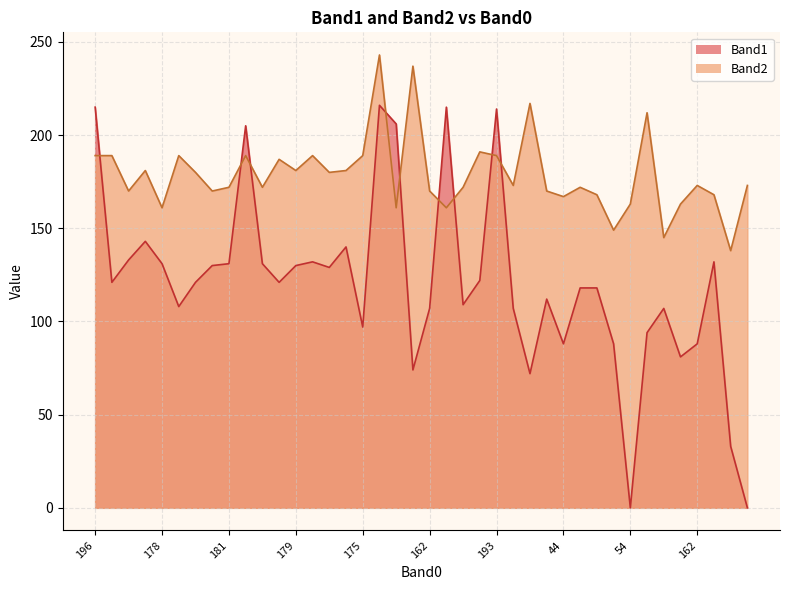

Where do Band2 and Band1 first cross each other?

196 and 172